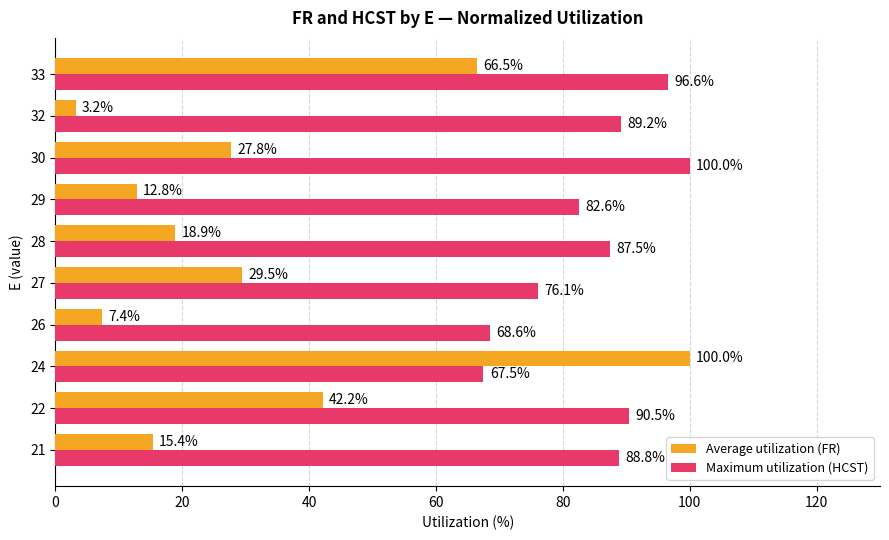

Rank the series by their average value, from lowest to highest.

Average utilization (FR), Maximum utilization (HCST)